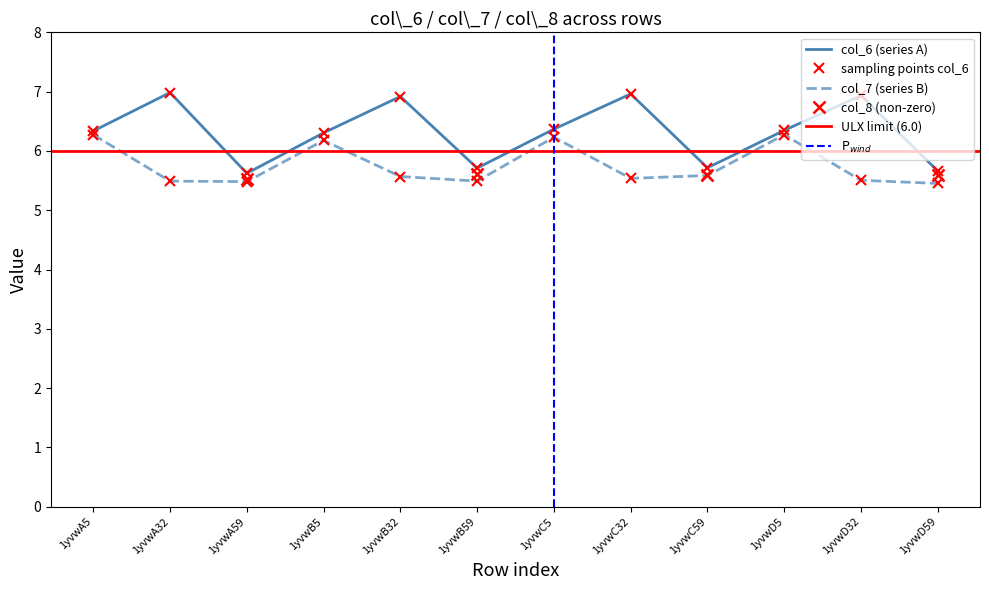

Which category has the highest value in the col_7 series?

1yvwA5